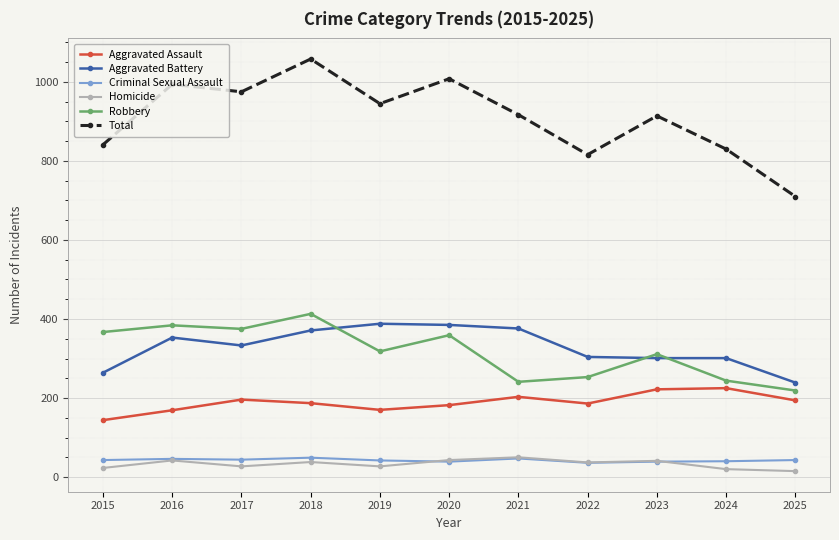

What is the difference between the highest and lowest values at 2016?

952